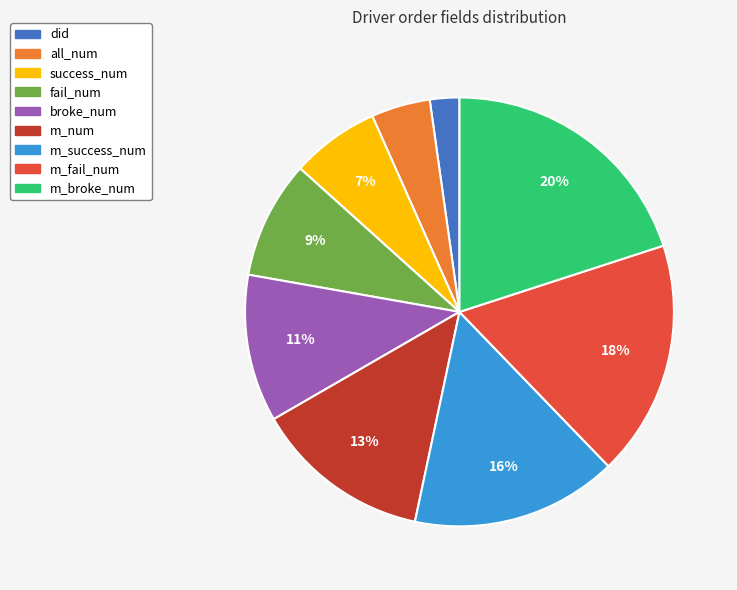

To the nearest percent, what percentage of the pie is m_success_num?

16%